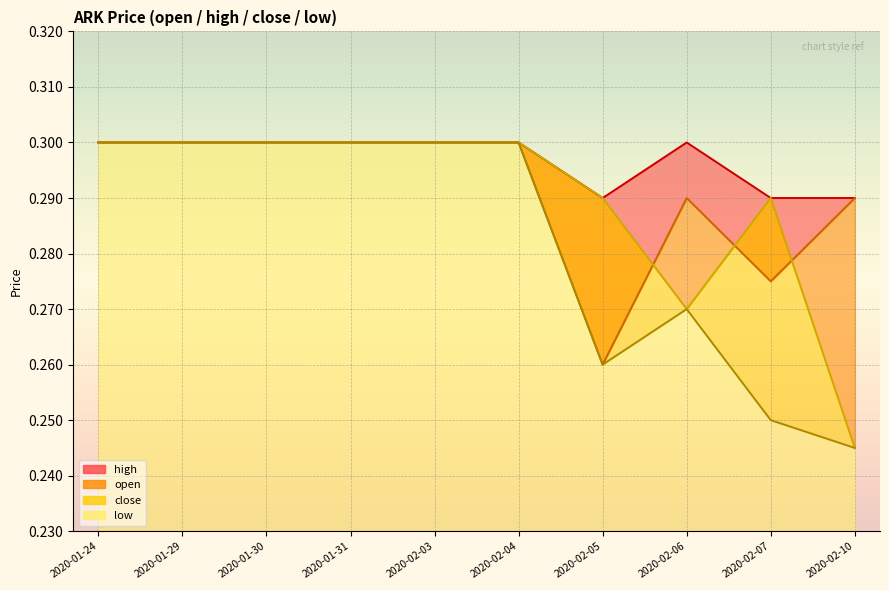

Rank the categories by open value from highest to lowest.

2020-01-24, 2020-01-29, 2020-01-30, 2020-01-31, 2020-02-03, 2020-02-04, 2020-02-06, 2020-02-10, 2020-02-07, 2020-02-05